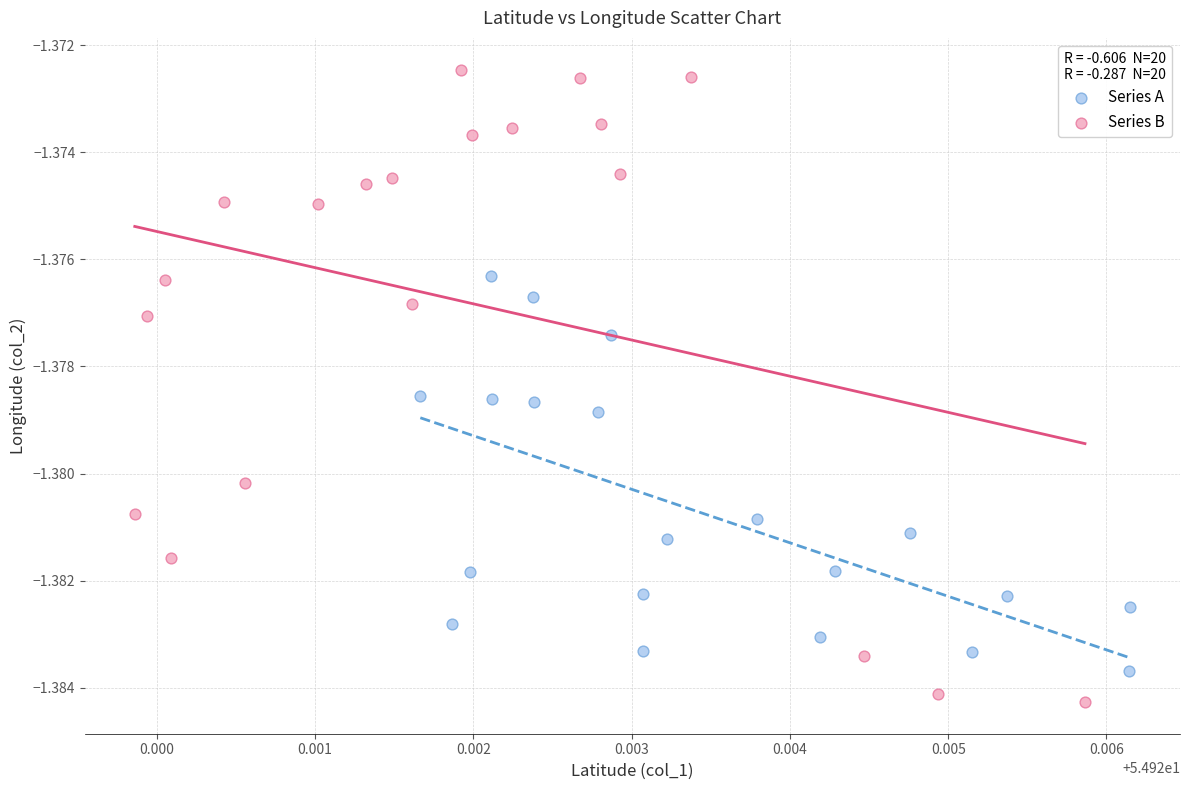

Which series contains the lowest Y value?

Series B